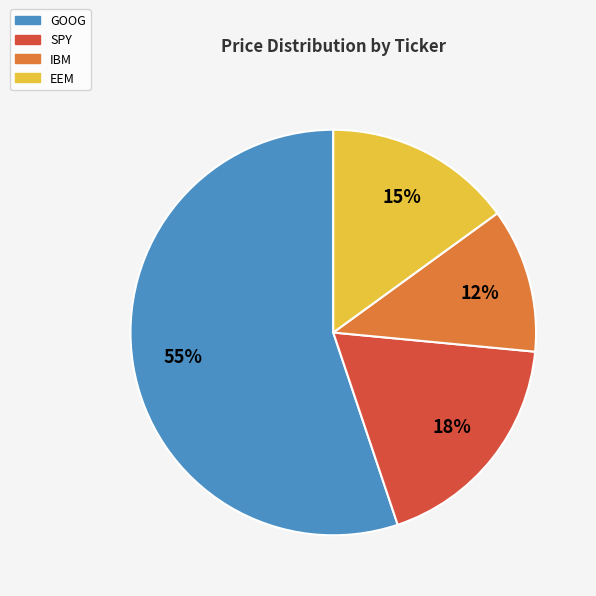

Count the number of slices in the pie.

4